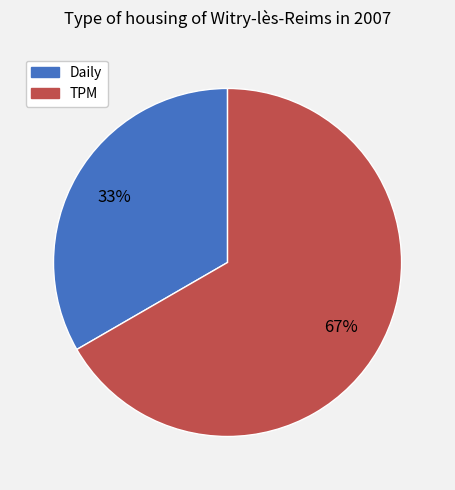

How many segments does this pie chart have?

2